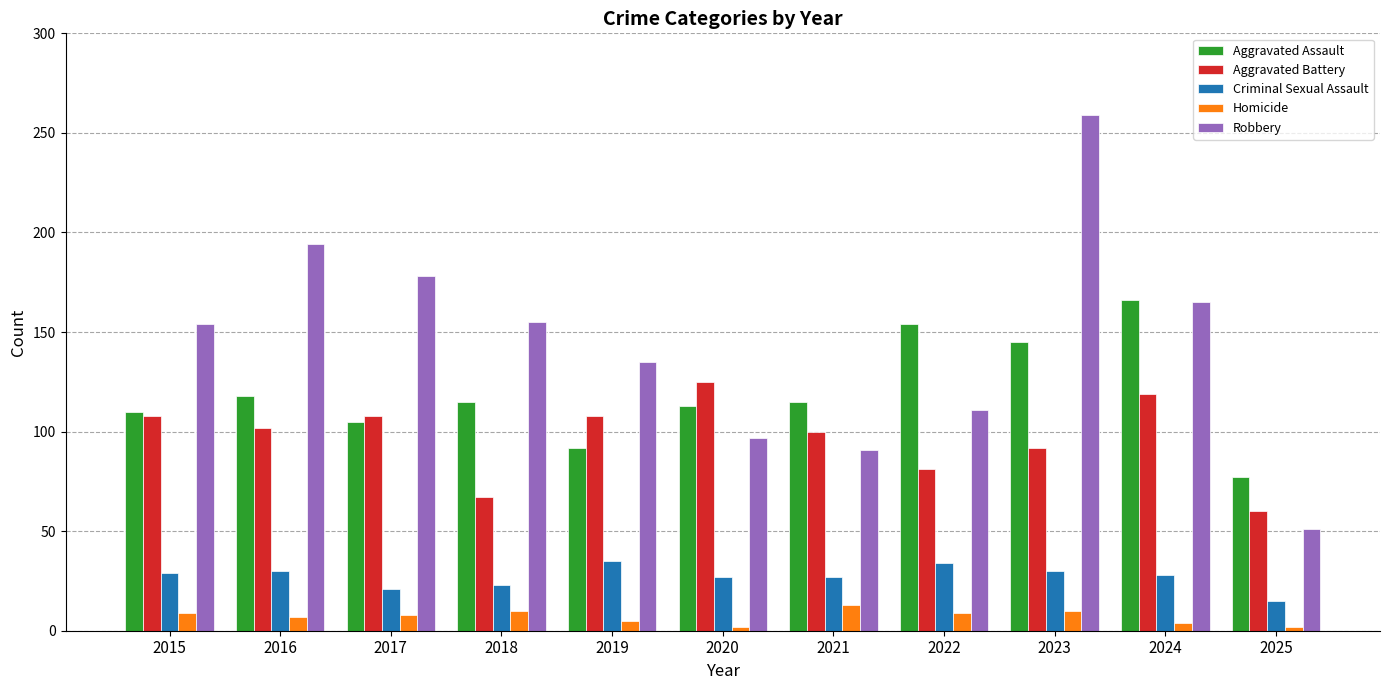

At how many categories does at least one series exceed 12?

11